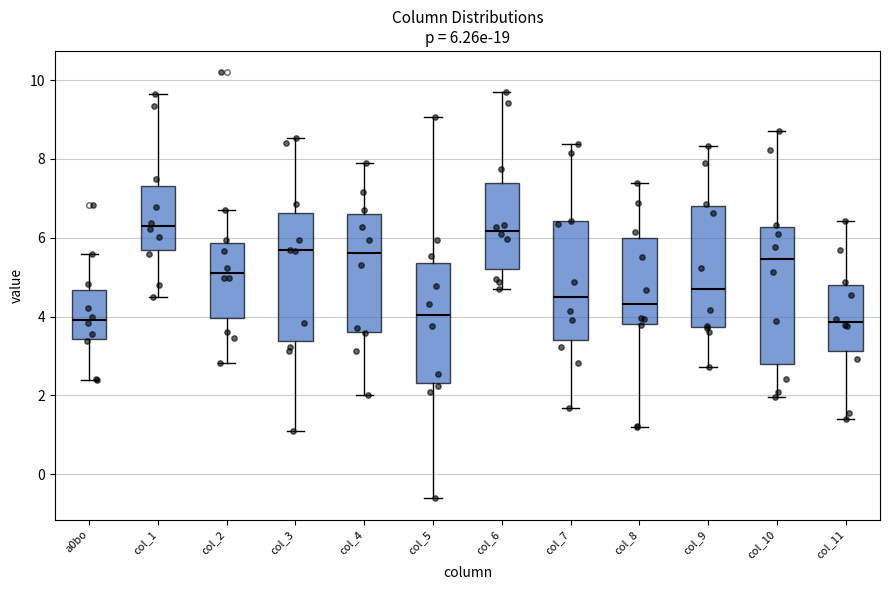

Which box is the tallest, from its lower edge to its upper edge?

col_10